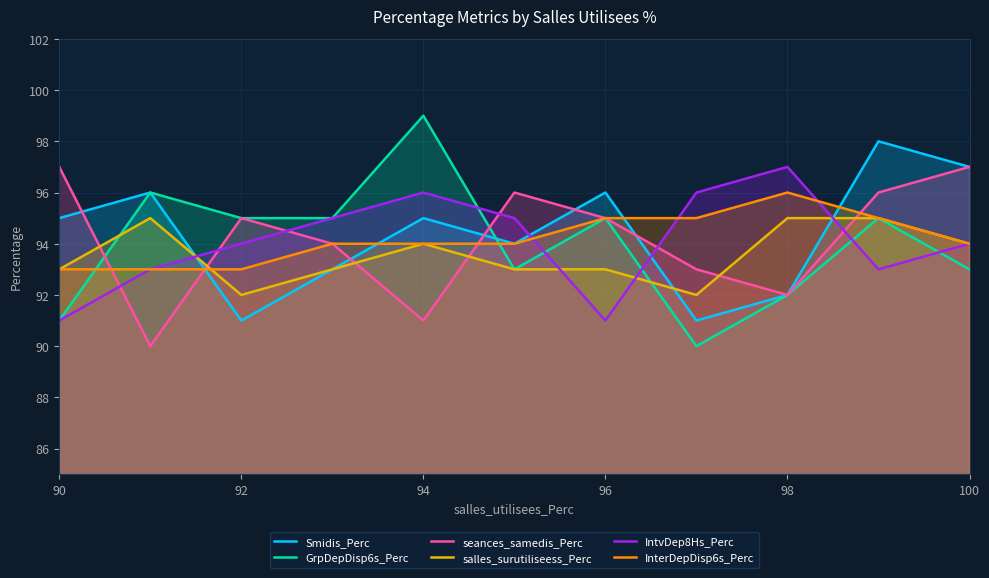

Which category has the lowest value in the IntvDep8Hs_Perc series?

90